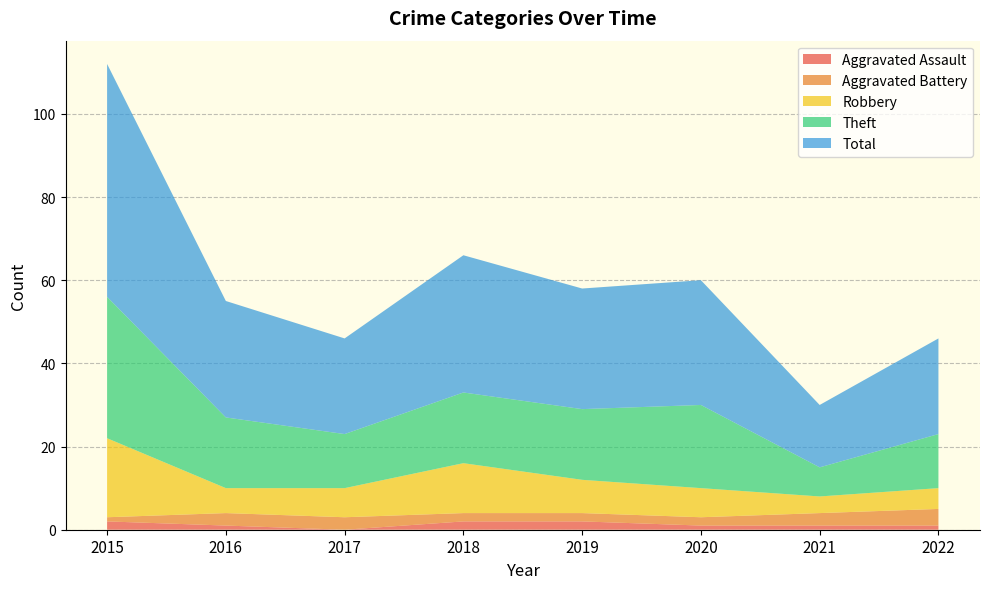

Reading right to left, transcribe all the data shown in this chart.

Aggravated Assault: 2022=1	2021=1	2020=1	2019=2	2018=2	2017=0	2016=1	2015=2
Aggravated Battery: 2022=4	2021=3	2020=2	2019=2	2018=2	2017=3	2016=3	2015=1
Robbery: 2022=5	2021=4	2020=7	2019=8	2018=12	2017=7	2016=6	2015=19
Theft: 2022=13	2021=7	2020=20	2019=17	2018=17	2017=13	2016=17	2015=34
Total: 2022=23	2021=15	2020=30	2019=29	2018=33	2017=23	2016=28	2015=56